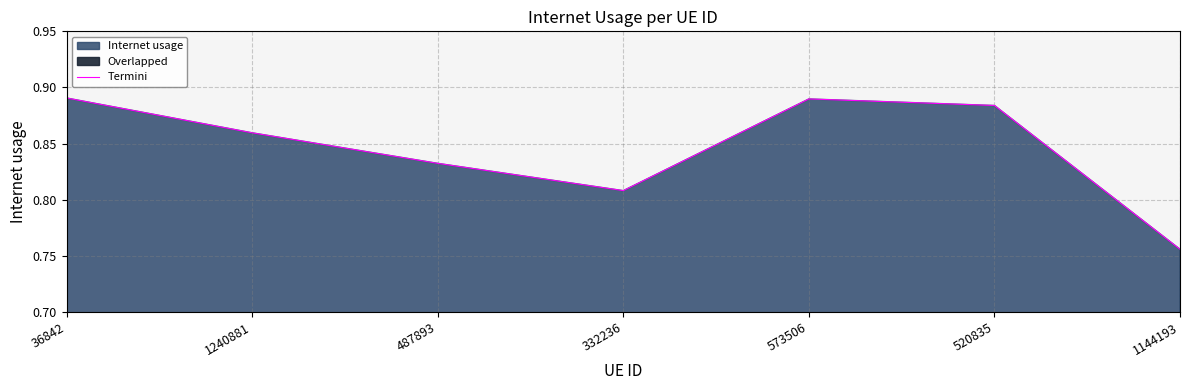

Where is the first local maximum?

573506